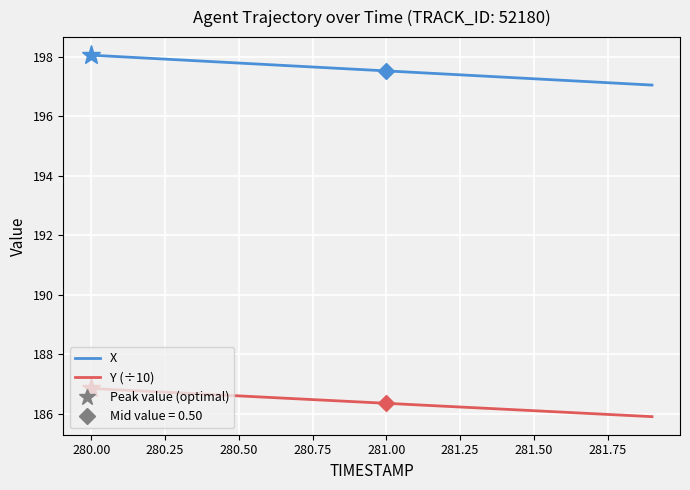

At how many categories does at least one series exceed 187?

20